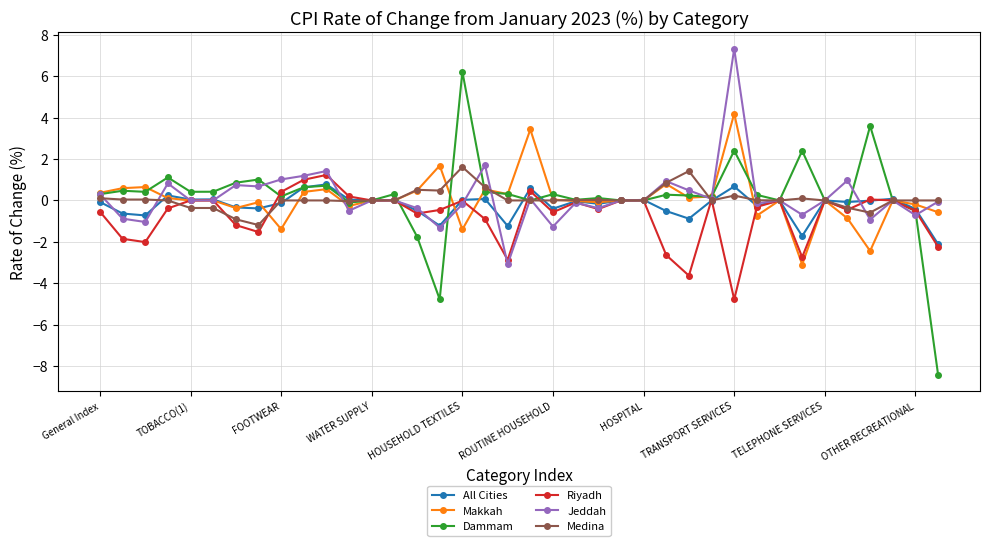

What is the value of the Medina point at the 26th from the left?

0.9